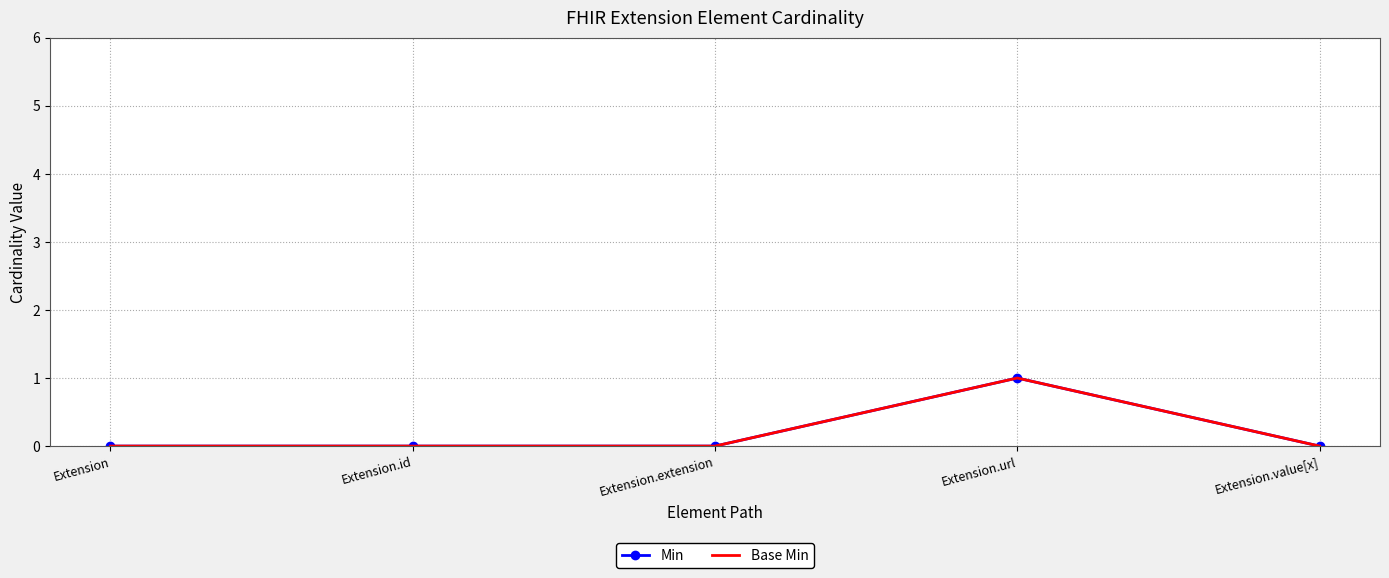

Is it true that Base Min equals 1 at Extension.url?

True